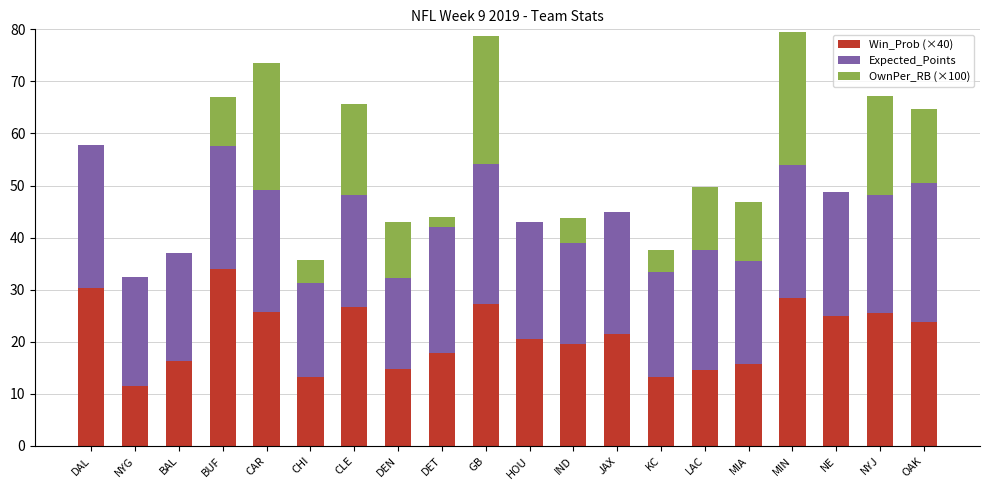

True or false: Win_Prob (×40) has a value of 4.1 at IND.

False